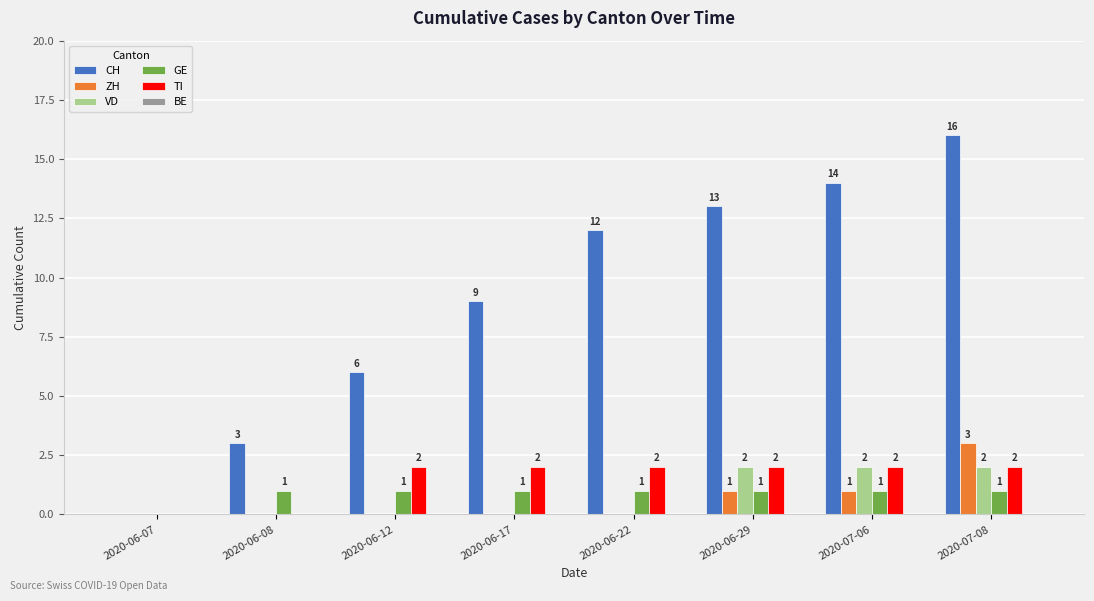

The ZH series shows 2 at 2020-07-06. True or false?

False